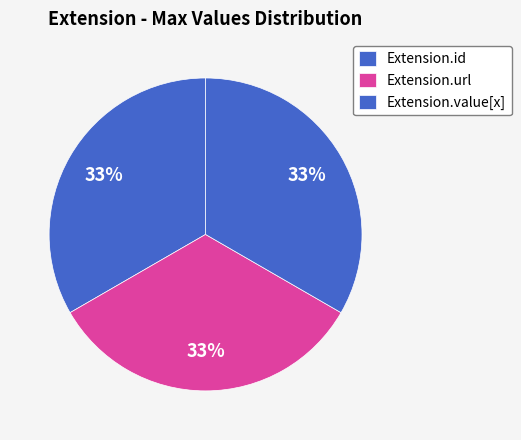

Which slice is the smallest?

Extension